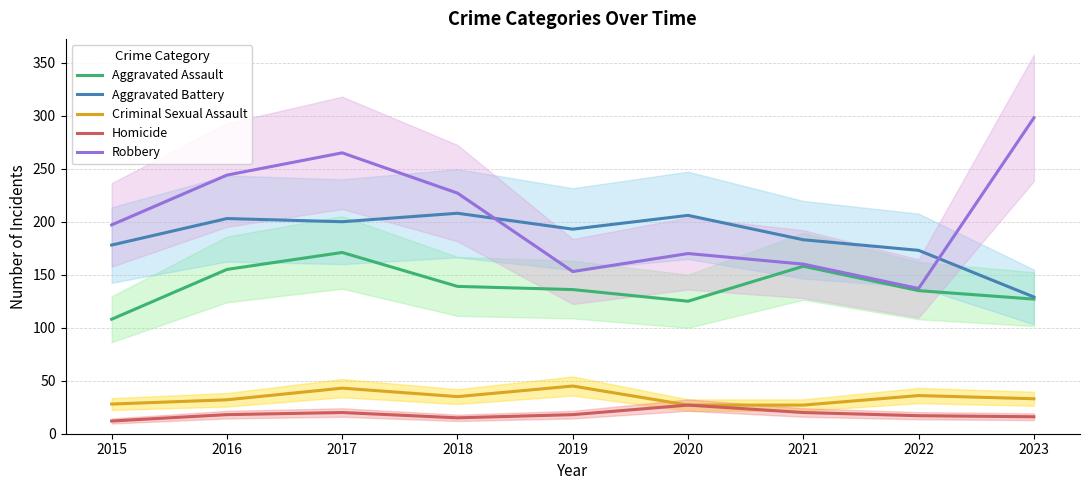

True or false: Criminal Sexual Assault has a value of 6 at 2020.

False